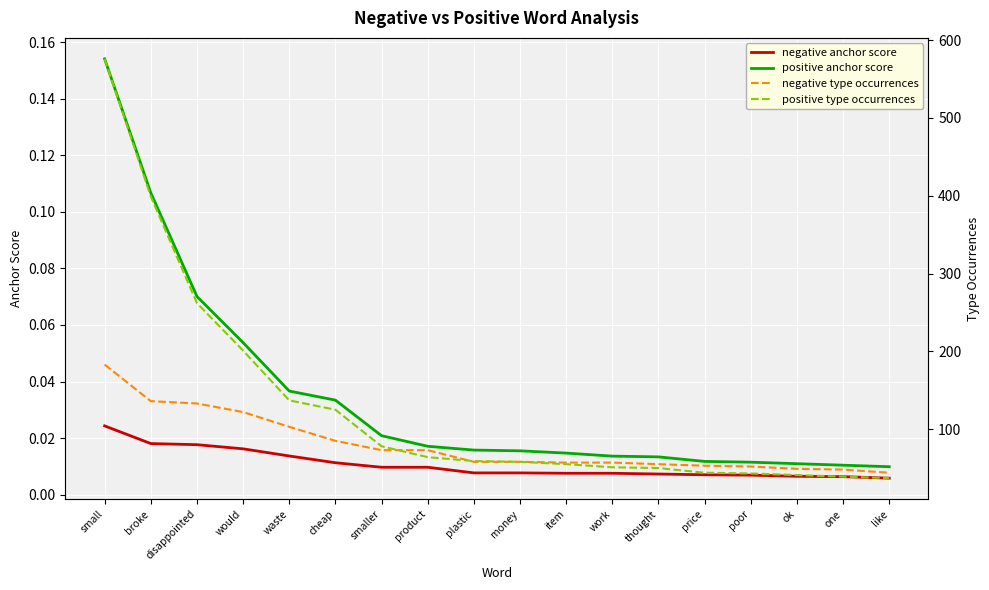

True or false: positive anchor score and negative type occurrences intersect in this chart.

False